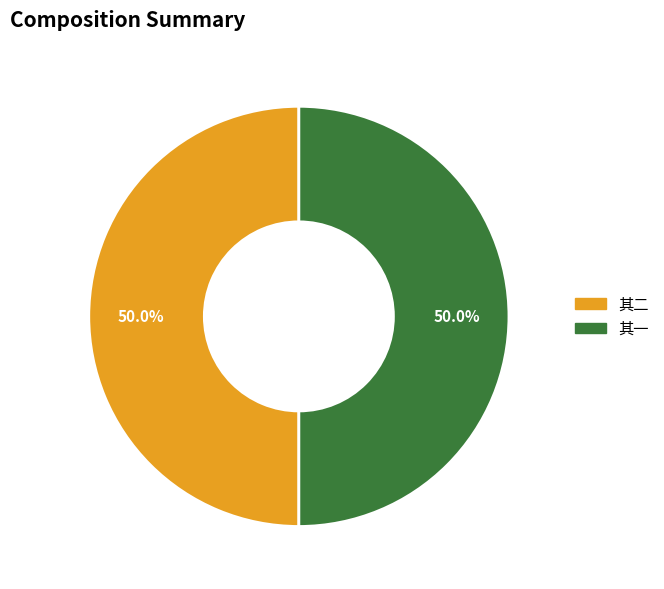

What portion of the pie excludes 其二?

50.0%